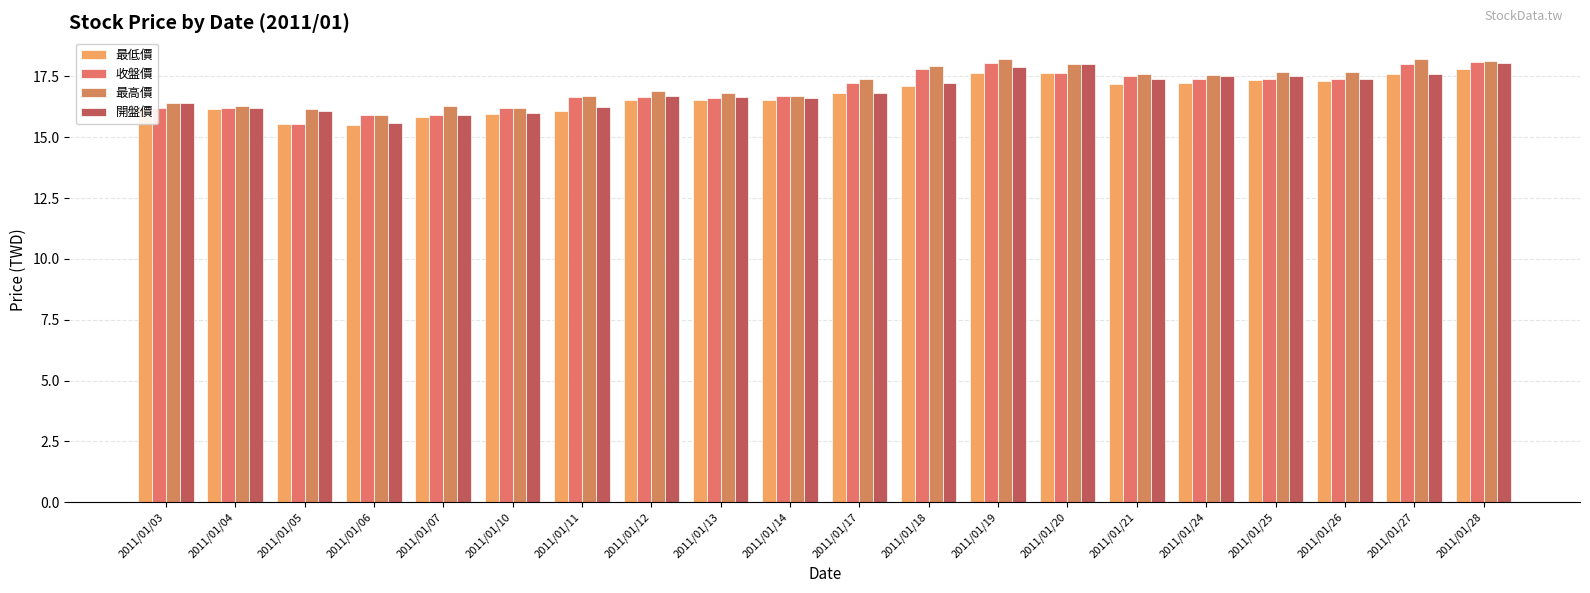

Reading left to right, extract all data points from this chart.

最低價: 2011/01/03=16.2	2011/01/04=16.1	2011/01/05=15.6	2011/01/06=15.5	2011/01/07=15.8	2011/01/10=15.9	2011/01/11=16.1	2011/01/12=16.6	2011/01/13=16.6	2011/01/14=16.6	2011/01/17=16.8	2011/01/18=17.1	2011/01/19=17.6	2011/01/20=17.6	2011/01/21=17.2	2011/01/24=17.2	2011/01/25=17.4	2011/01/26=17.3	2011/01/27=17.6	2011/01/28=17.8
收盤價: 2011/01/03=16.2	2011/01/04=16.2	2011/01/05=15.6	2011/01/06=15.9	2011/01/07=15.9	2011/01/10=16.2	2011/01/11=16.6	2011/01/12=16.6	2011/01/13=16.6	2011/01/14=16.7	2011/01/17=17.2	2011/01/18=17.8	2011/01/19=18.1	2011/01/20=17.6	2011/01/21=17.5	2011/01/24=17.4	2011/01/25=17.4	2011/01/26=17.4	2011/01/27=18.0	2011/01/28=18.1
最高價: 2011/01/03=16.4	2011/01/04=16.3	2011/01/05=16.1	2011/01/06=15.9	2011/01/07=16.3	2011/01/10=16.2	2011/01/11=16.7	2011/01/12=16.9	2011/01/13=16.8	2011/01/14=16.7	2011/01/17=17.4	2011/01/18=17.9	2011/01/19=18.2	2011/01/20=18.0	2011/01/21=17.6	2011/01/24=17.6	2011/01/25=17.7	2011/01/26=17.7	2011/01/27=18.2	2011/01/28=18.1
開盤價: 2011/01/03=16.4	2011/01/04=16.2	2011/01/05=16.1	2011/01/06=15.6	2011/01/07=15.9	2011/01/10=16.0	2011/01/11=16.2	2011/01/12=16.7	2011/01/13=16.6	2011/01/14=16.6	2011/01/17=16.8	2011/01/18=17.2	2011/01/19=17.9	2011/01/20=18.0	2011/01/21=17.4	2011/01/24=17.5	2011/01/25=17.5	2011/01/26=17.4	2011/01/27=17.6	2011/01/28=18.1